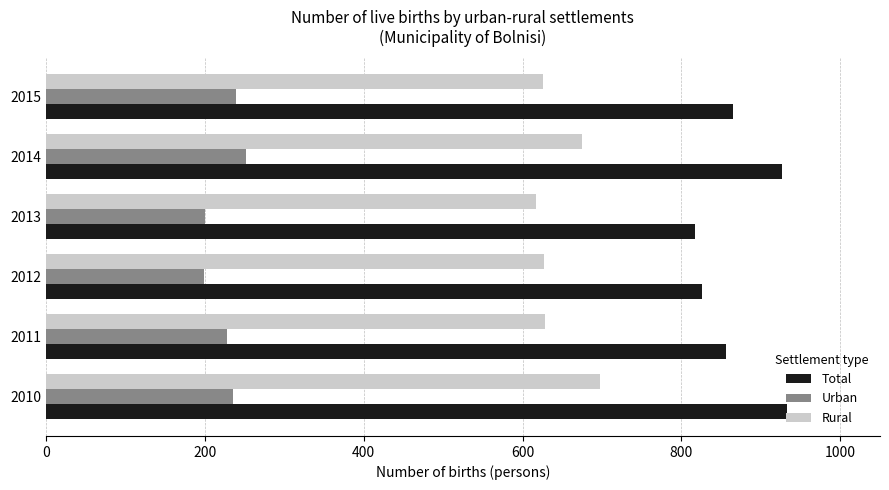

At 2012, list the series in order from largest to smallest.

Total, Rural, Urban